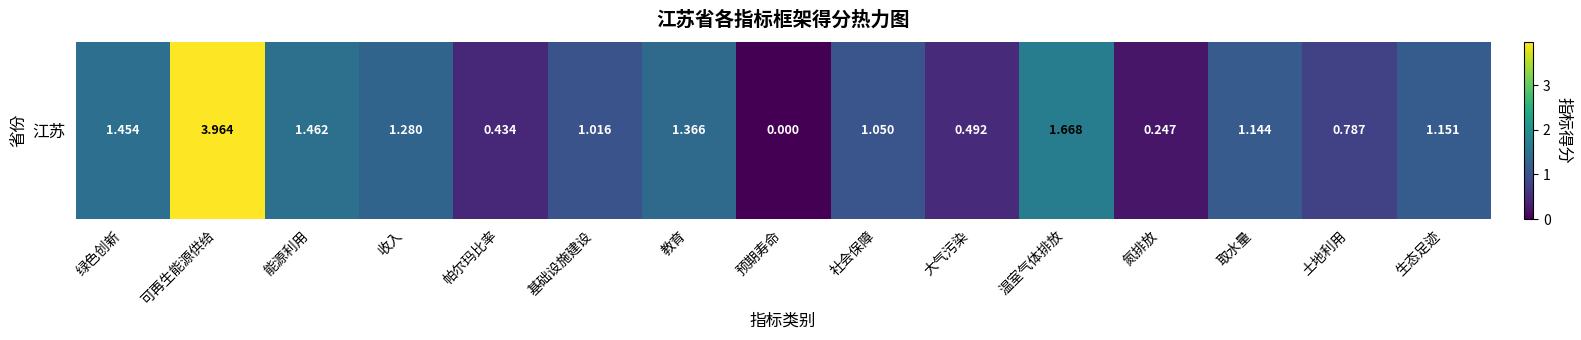

The chart shows a value of 1.7 at 生态足迹. True or false?

False